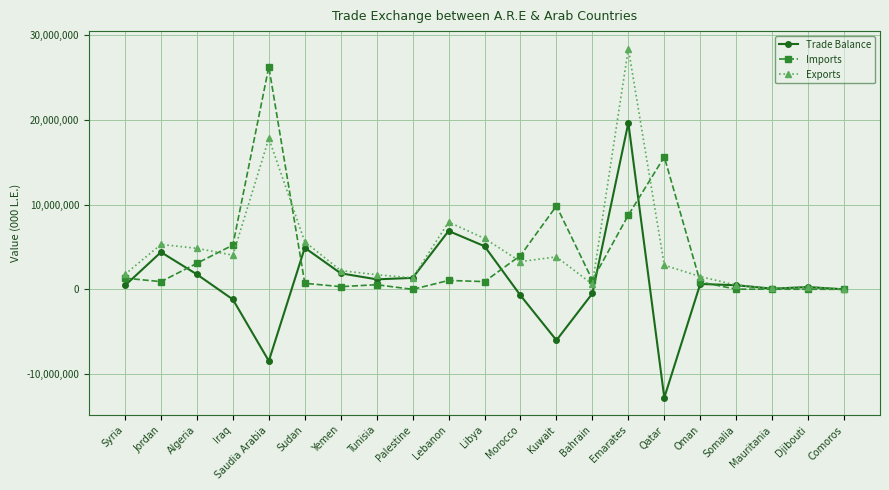

True or false: Imports has a value of 3076082 at Algeria.

True